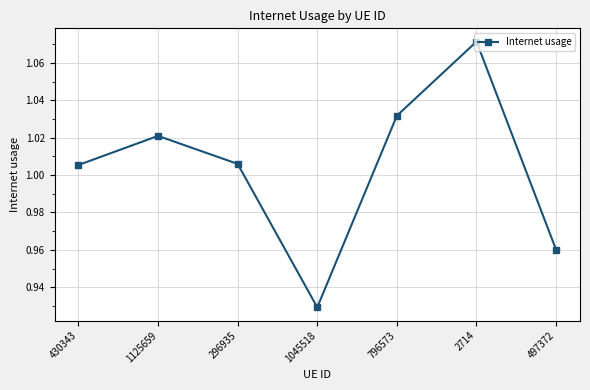

What position from the left is 296935?

3